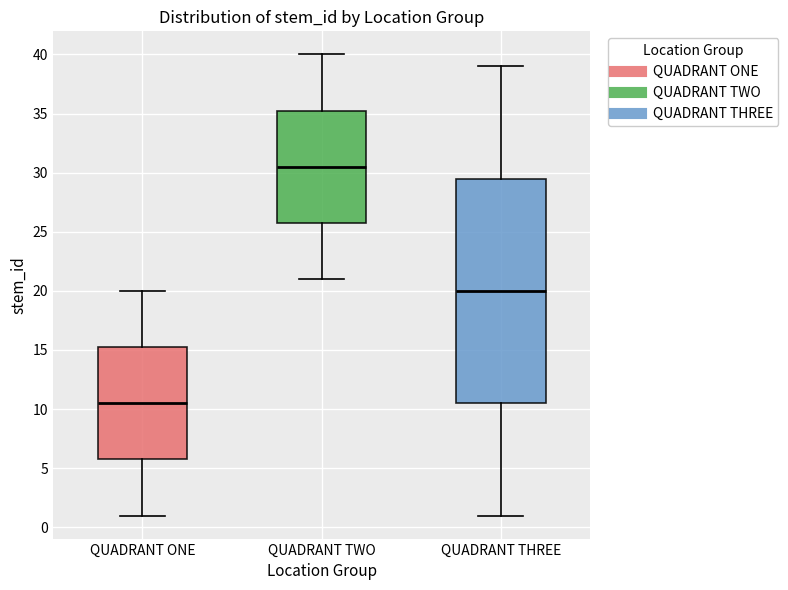

Which box has the lowest median line?

QUADRANT ONE